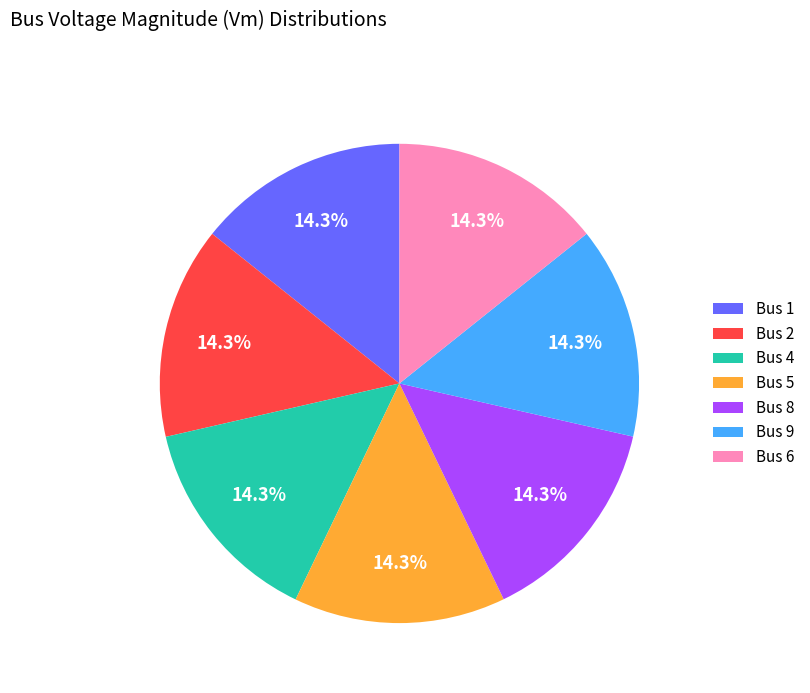

Approximately how many times larger is the value at Bus 5 compared to Bus 2?

1.0